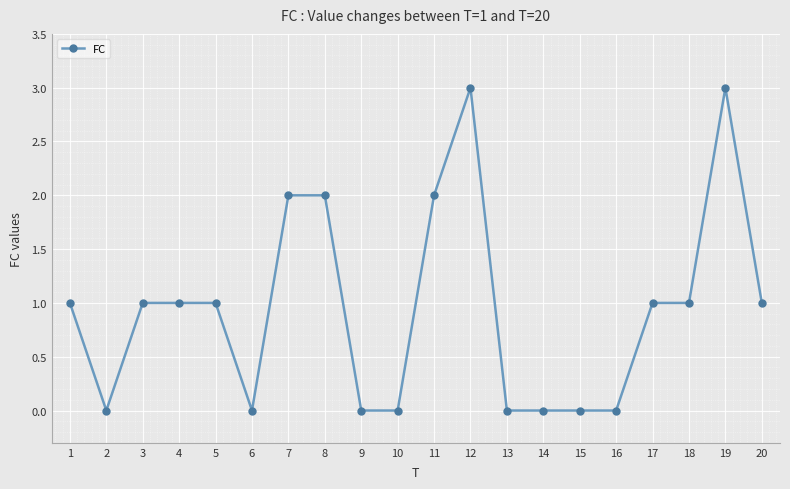

Reading left to right, extract all data points from this chart.

1=1	2=0	3=1	4=1	5=1	6=0	7=2	8=2	9=0	10=0	11=2	12=3	13=0	14=0	15=0	16=0	17=1	18=1	19=3	20=1